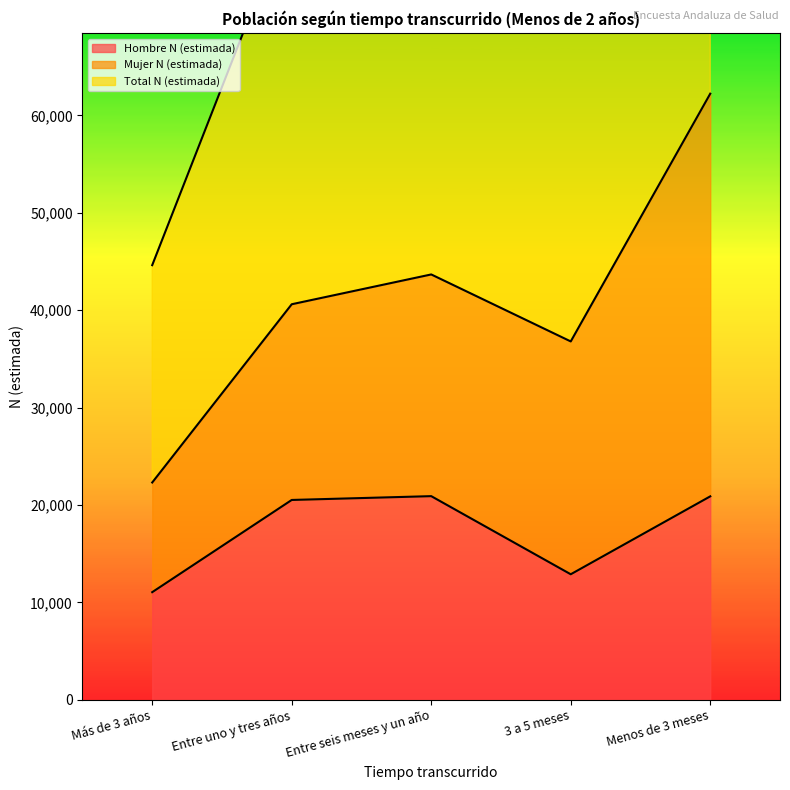

What is the lowest value of the Hombre N (estimada) series?

11054